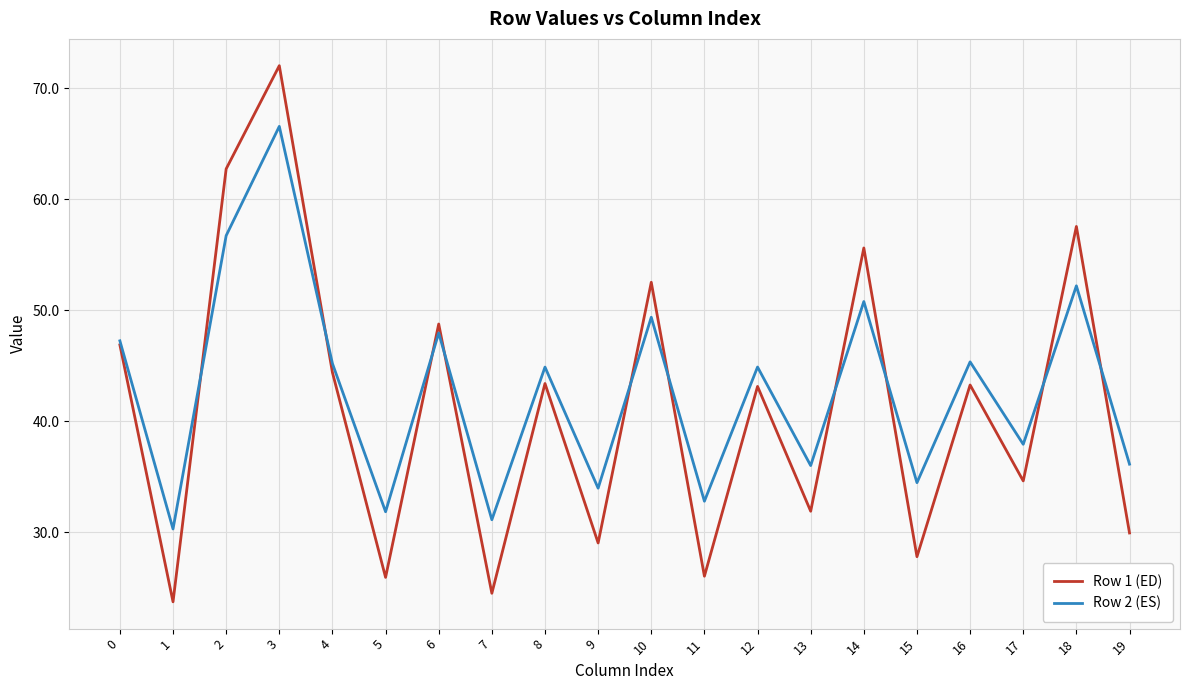

How many values in the Row 2 (ES) series exceed 44?

11